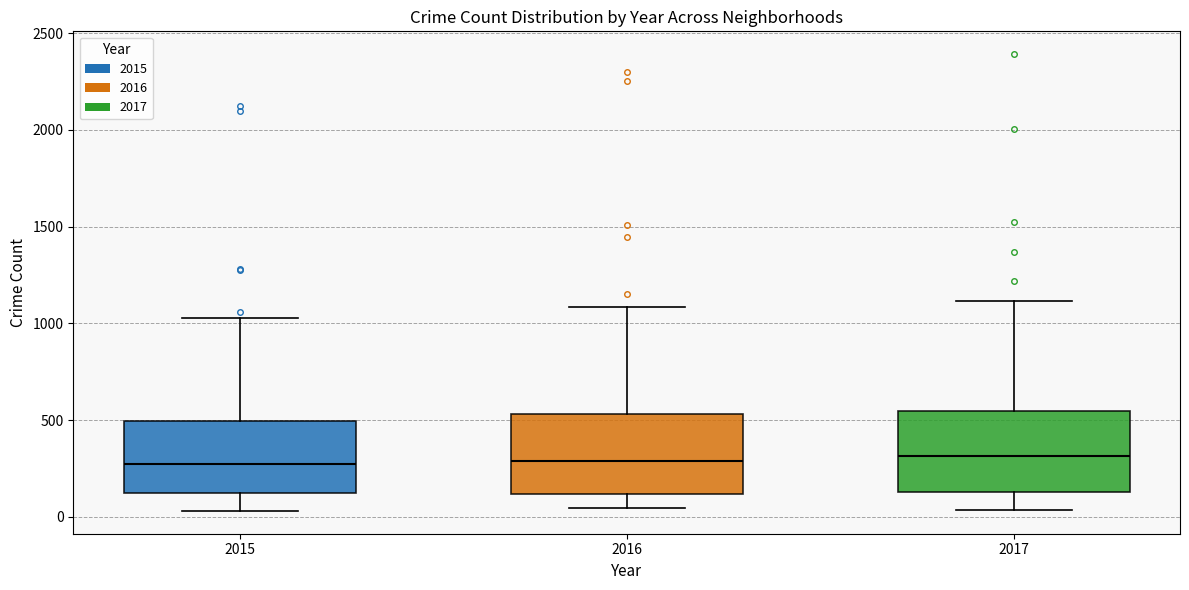

Reading left to right, read every box against the y-axis: the position of its median line, the range the box covers, and the ends of its whiskers. The values are not printed on the chart, so give them approximately, as read against the axis.

2015: median 250, box 100 to 500, whiskers 50 to 1050
2016: median 300, box 100 to 550, whiskers 50 to 1100
2017: median 300, box 150 to 550, whiskers 50 to 1100